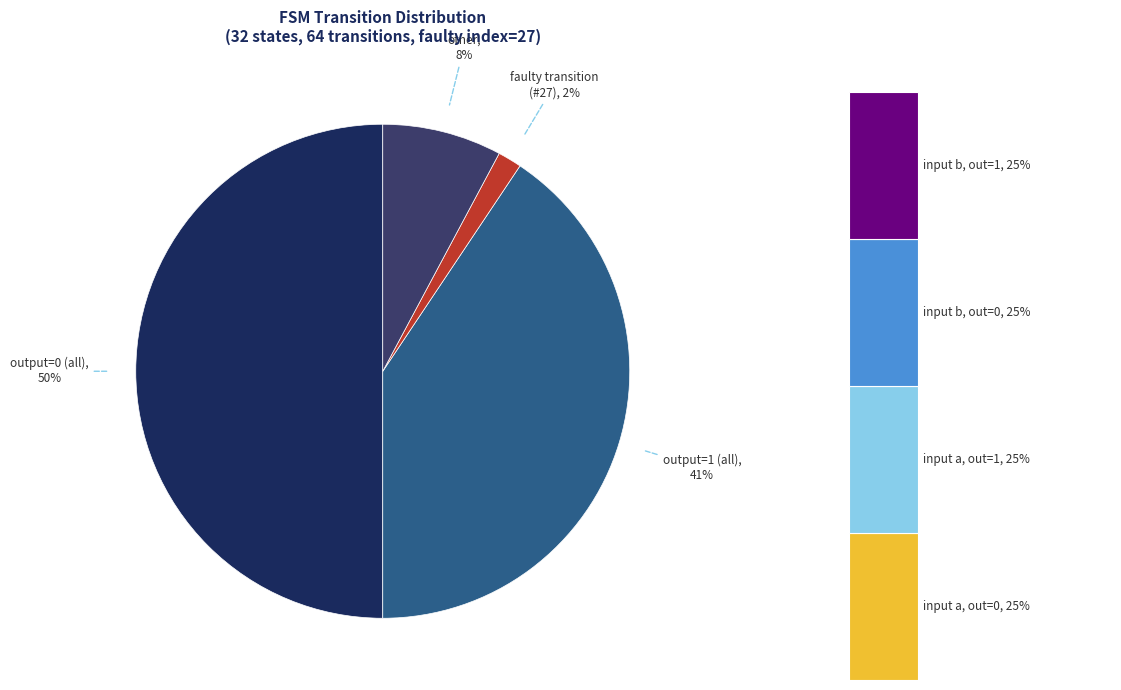

Does output_symbol=1 (input a) account for over 50% of the chart?

No